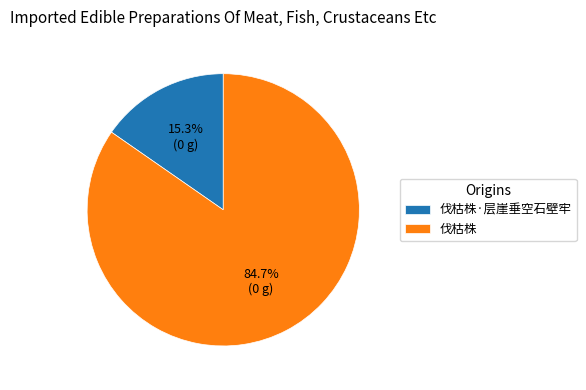

Approximately how many times larger is the value at 伐枯株 compared to 伐枯株·层崖垂空石壁牢?

5.5